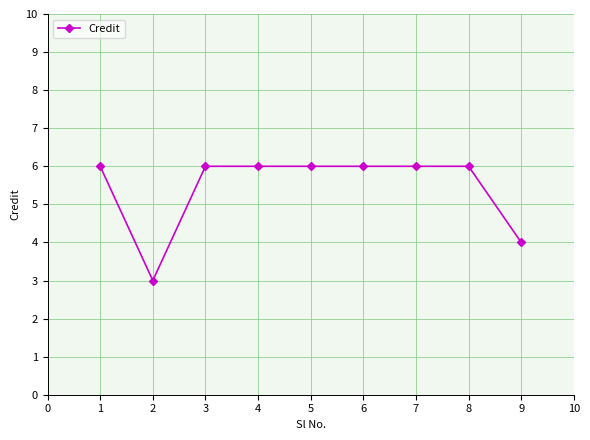

Reading left to right, transcribe all the data shown in this chart.

1=6	2=3	3=6	4=6	5=6	6=6	7=6	8=6	9=4